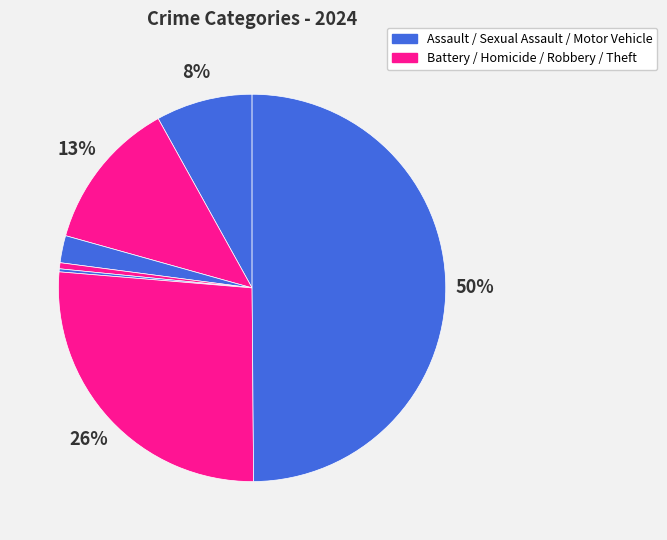

How many segments does this pie chart have?

7